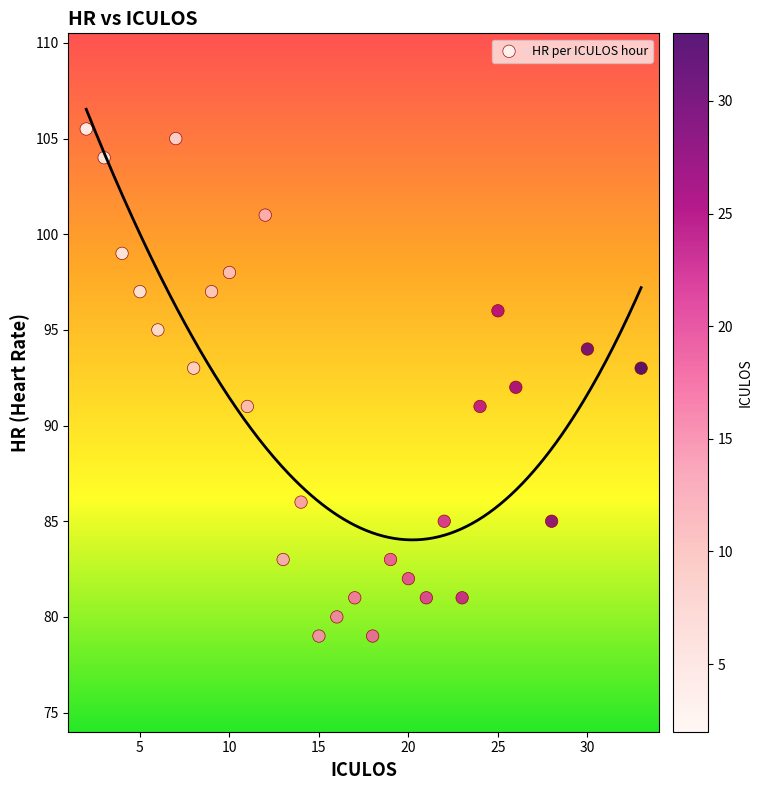

What is the range of X values (max minus min)?

31.0